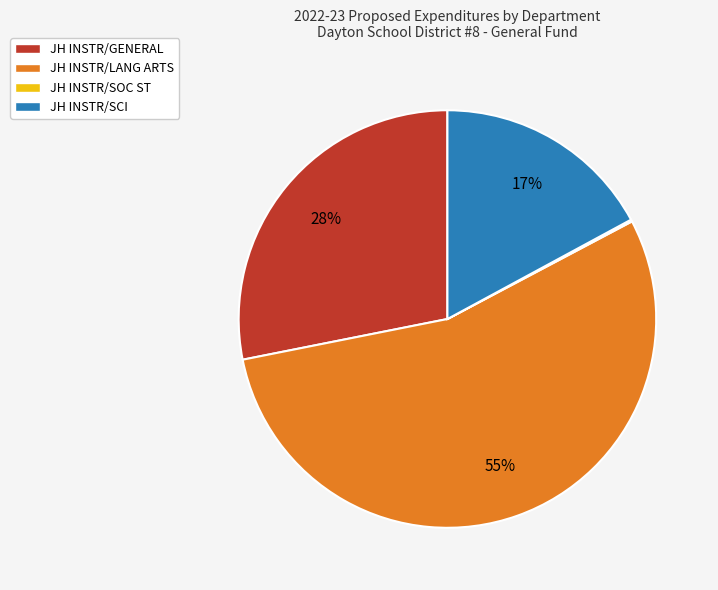

Does any single category account for the majority?

Yes